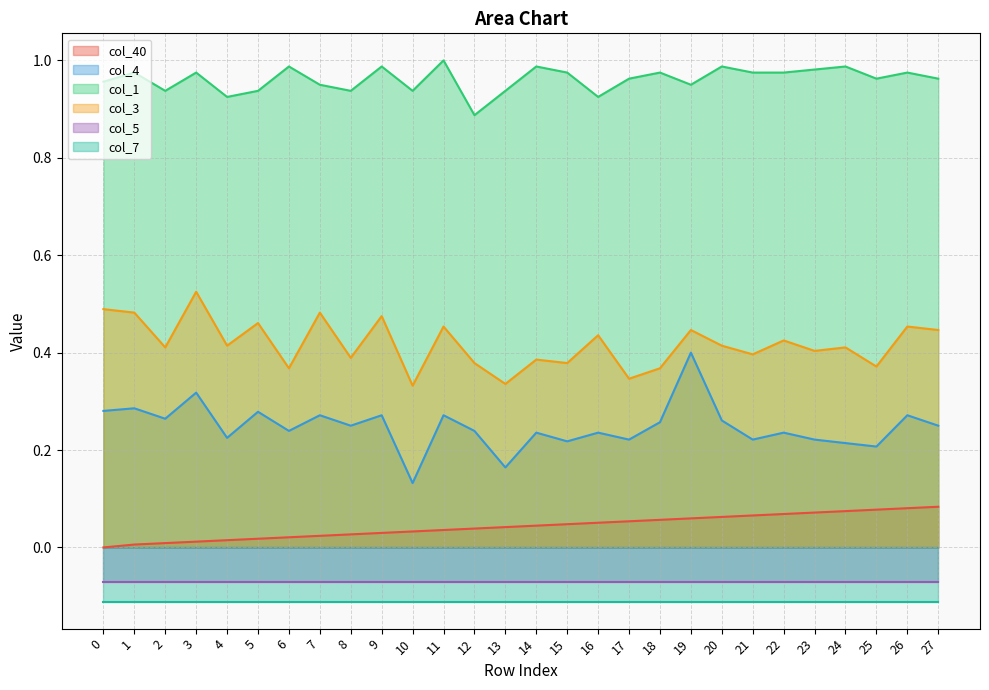

What is the average value of the col_3 series?

0.4